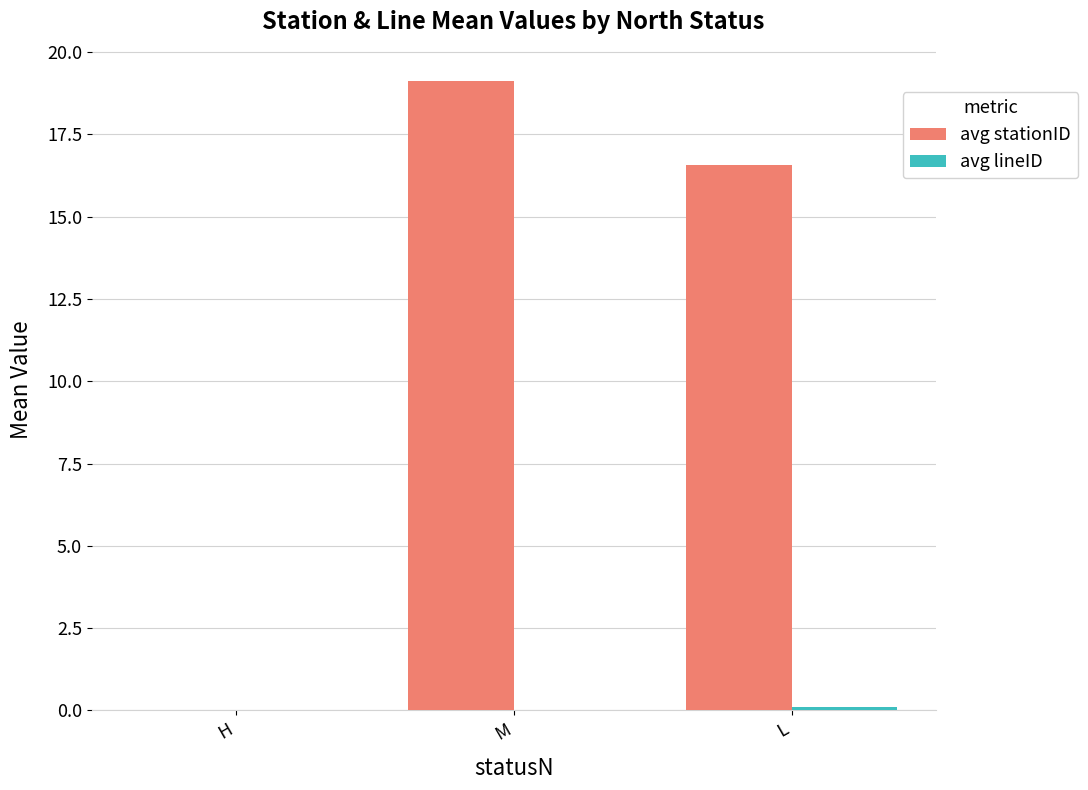

At which label does avg stationID first exceed 16?

M